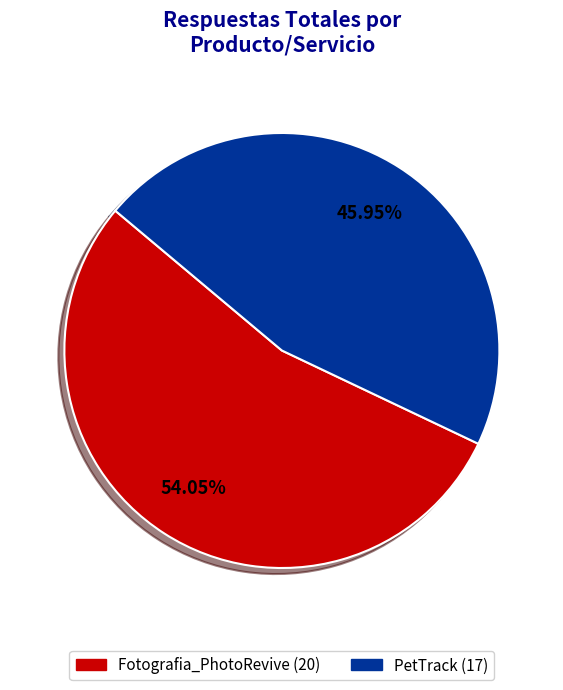

Is Fotografia_PhotoRevive the majority of the pie?

Yes